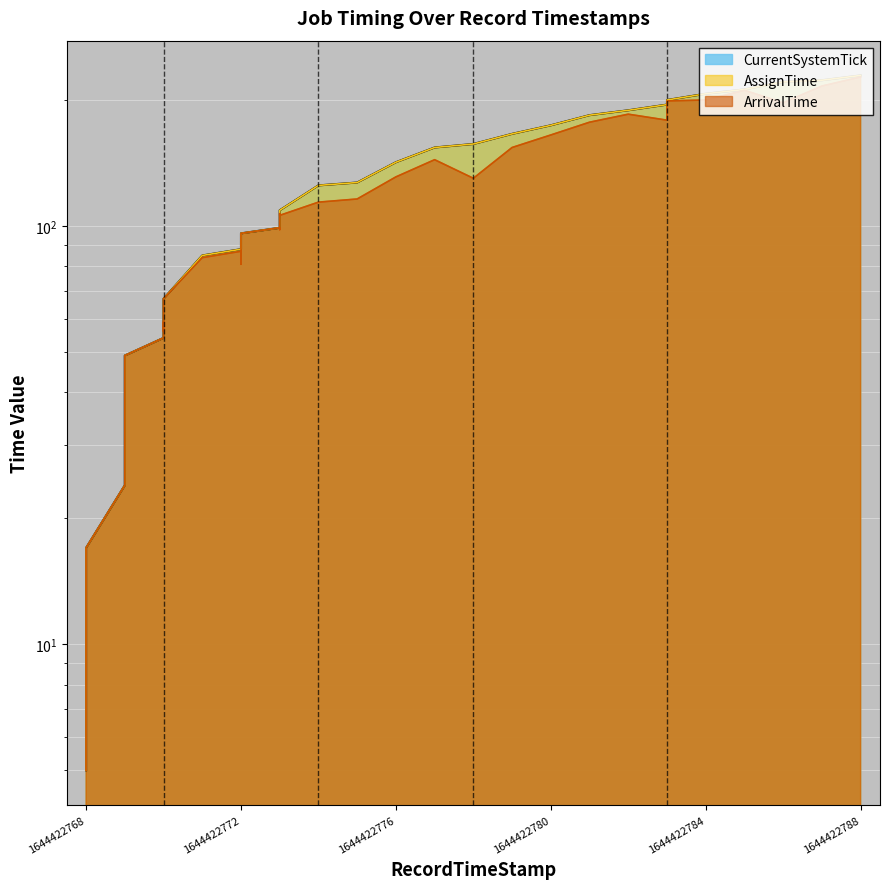

How many lines are shown in the chart?

3